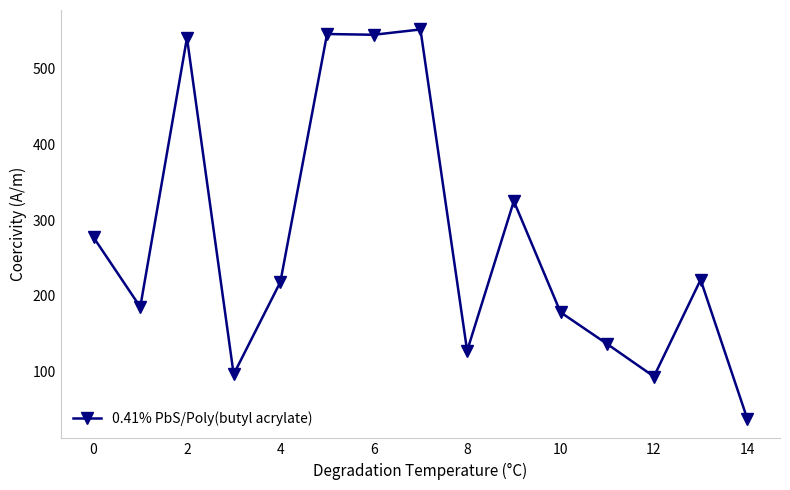

True or false: there are more than 1 points higher than both neighbors.

True